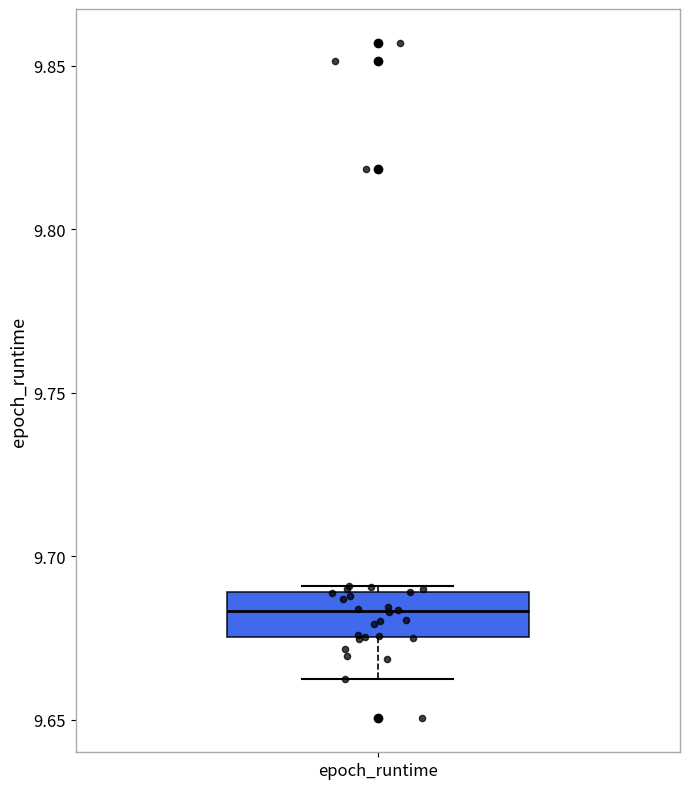

Where is the upper edge of the box for epoch_runtime on the y-axis? The values are not printed on the chart, so give them approximately, as read against the axis.

9.690